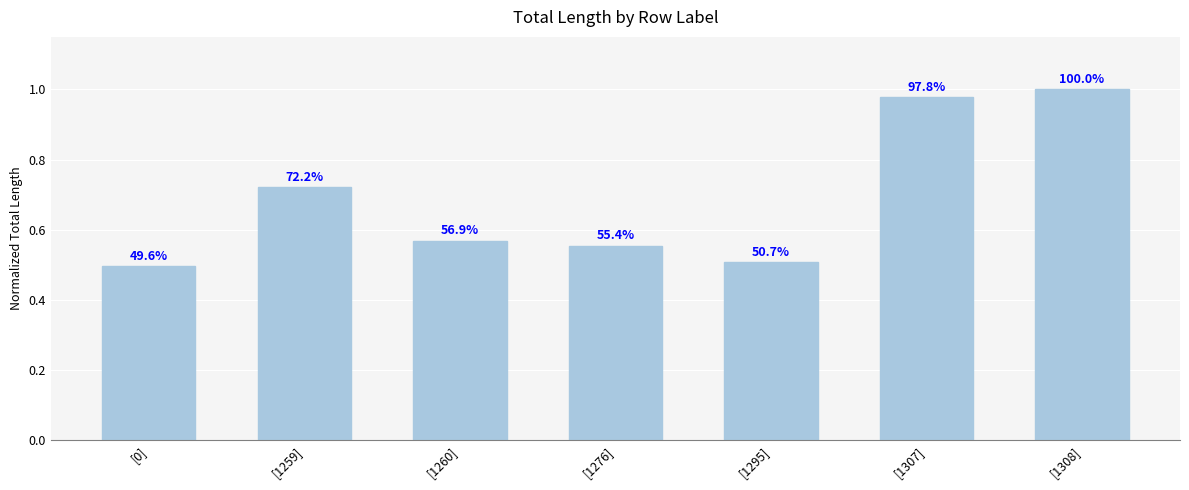

What is the value of the 2nd bar from the left?

0.7